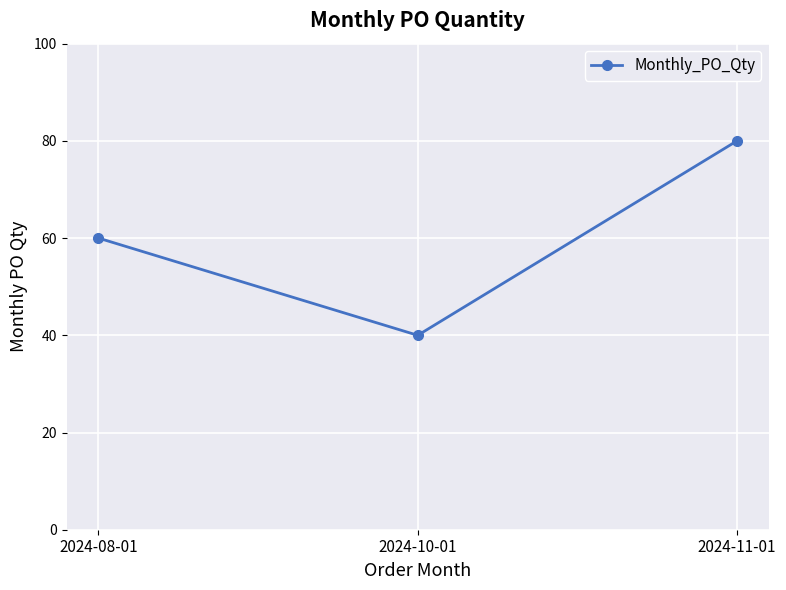

Reading left to right, what are all the values shown in this chart?

2024-08-01=60	2024-10-01=40	2024-11-01=80